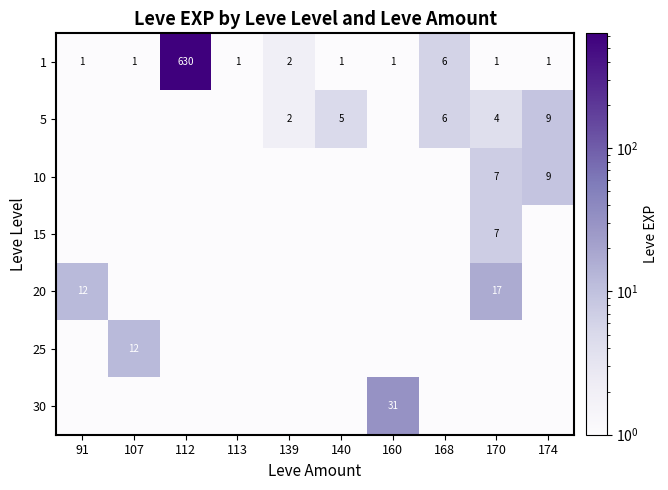

What is the average value of the 1 series?

64.5